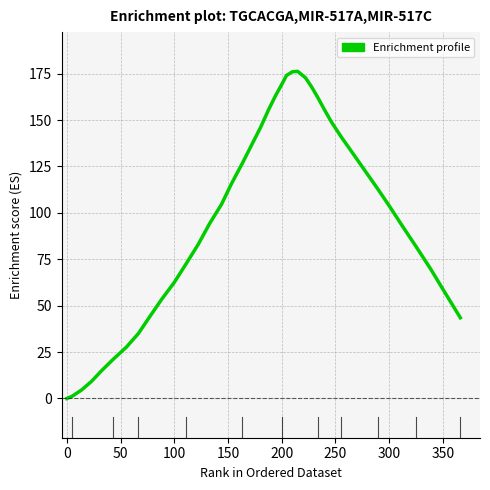

What is the maximum value shown in the chart?

176.2